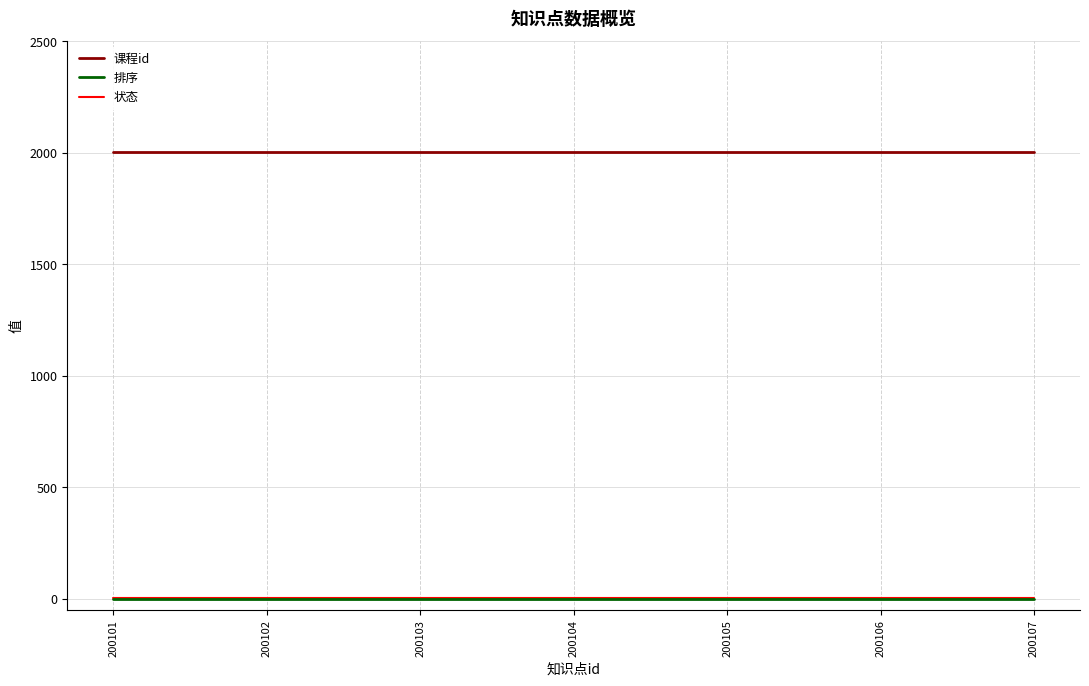

What is the greatest value displayed?

2001